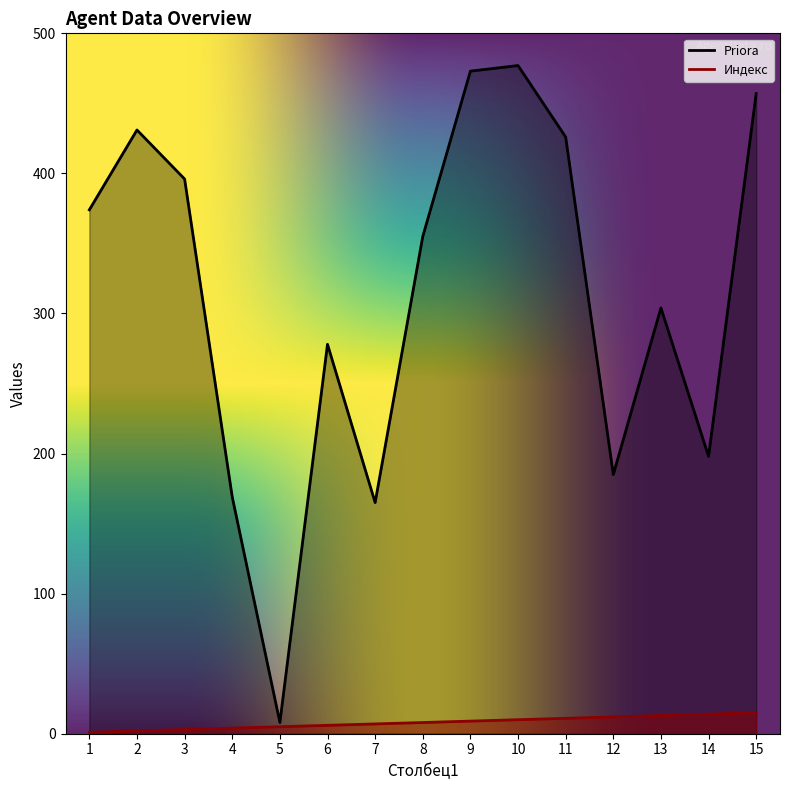

What is the total value across all series at 14?

212